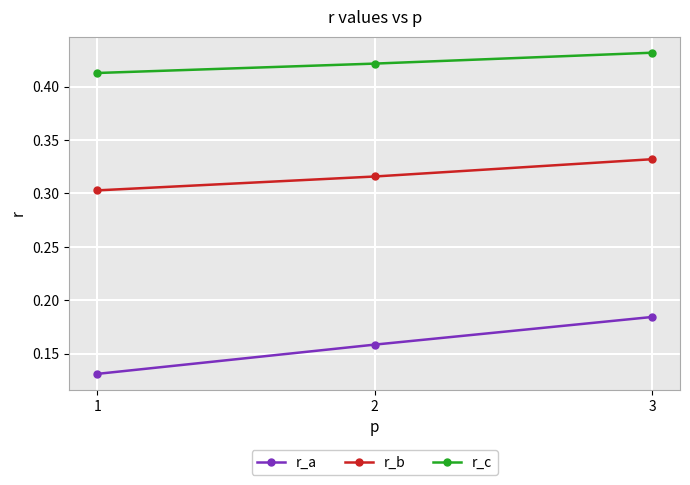

At which label does r_c reach its peak?

3